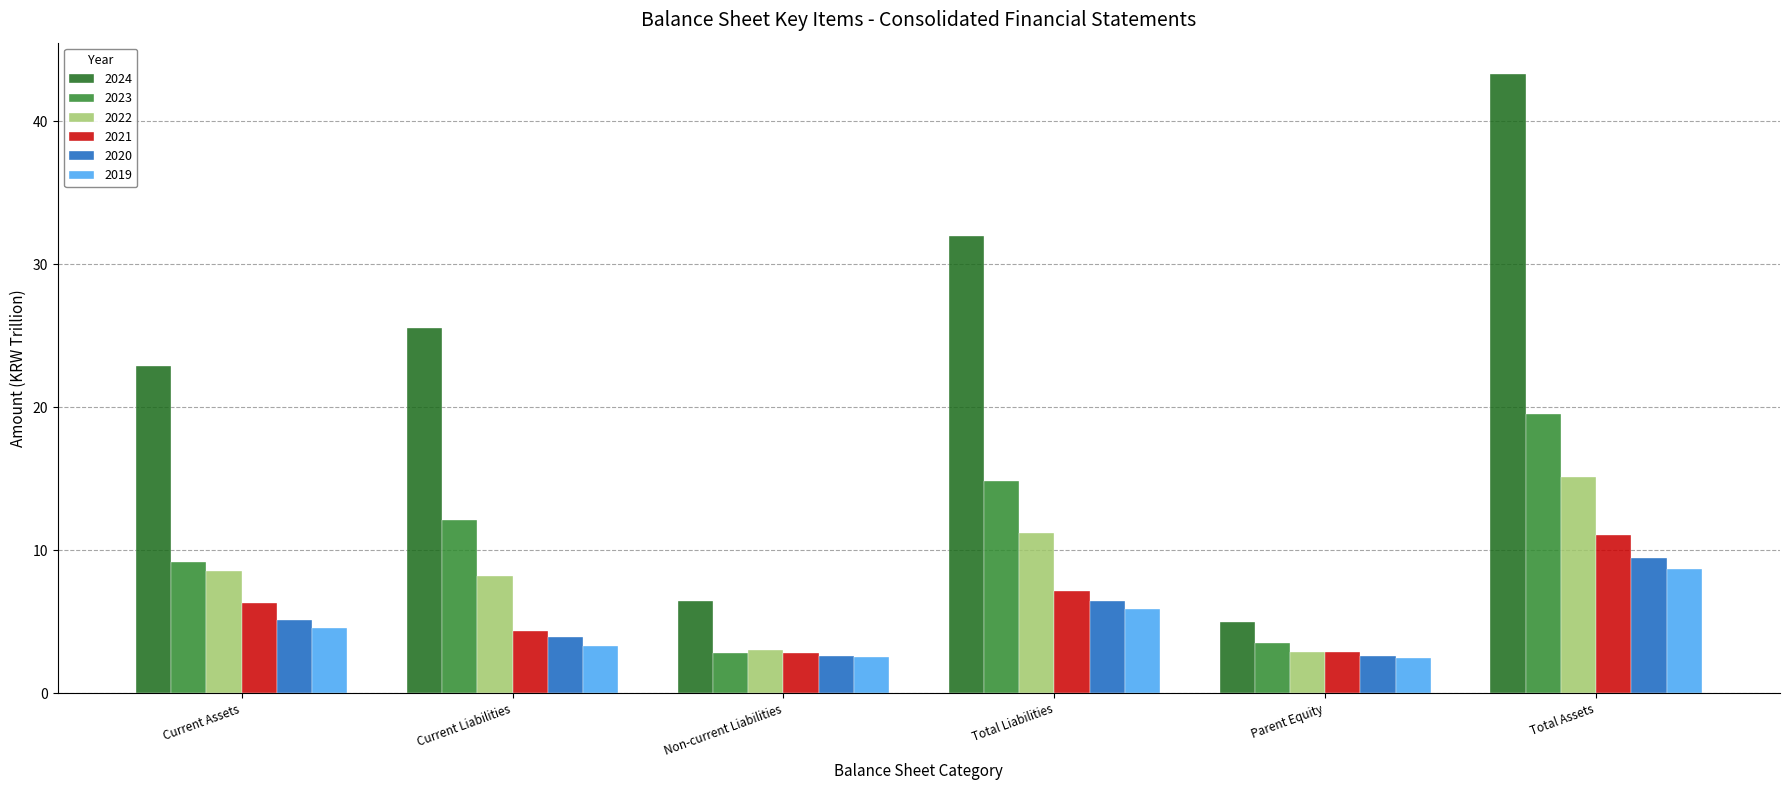

How many values in the 2021 series are below 6?

3